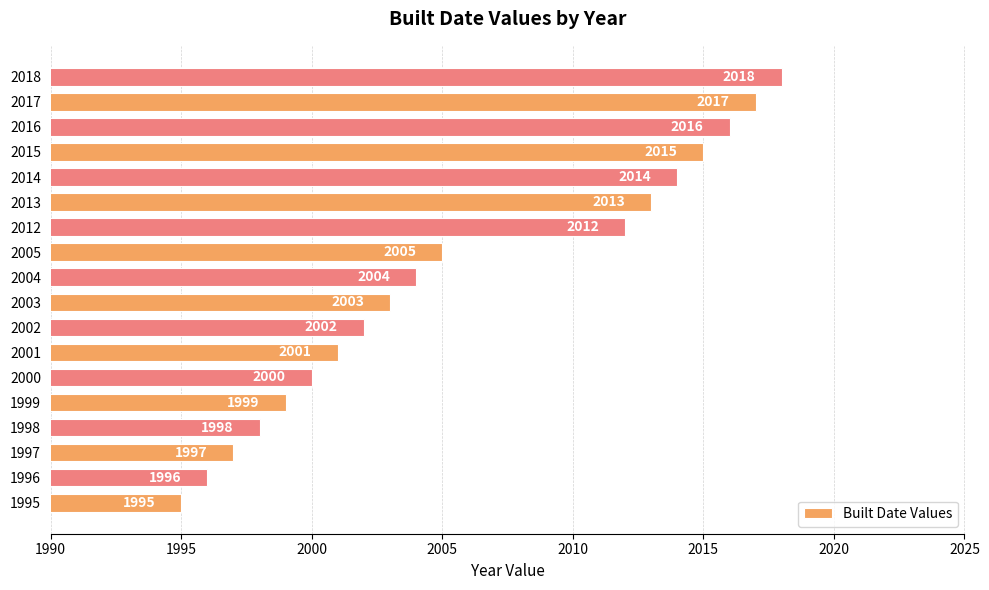

Rank the categories by value from highest to lowest.

2018, 2017, 2016, 2015, 2014, 2013, 2012, 2005, 2004, 2003, 2002, 2001, 2000, 1999, 1998, 1997, 1996, 1995